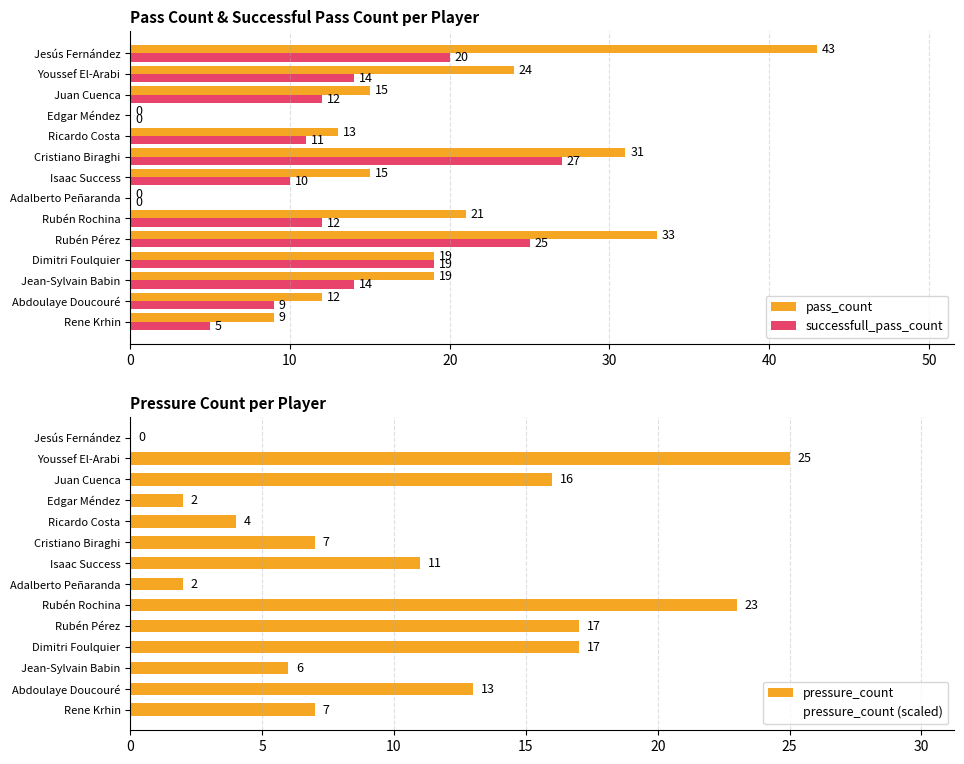

What is the value of the pressure_count (scaled) bar at the 1st from the left?

6.0